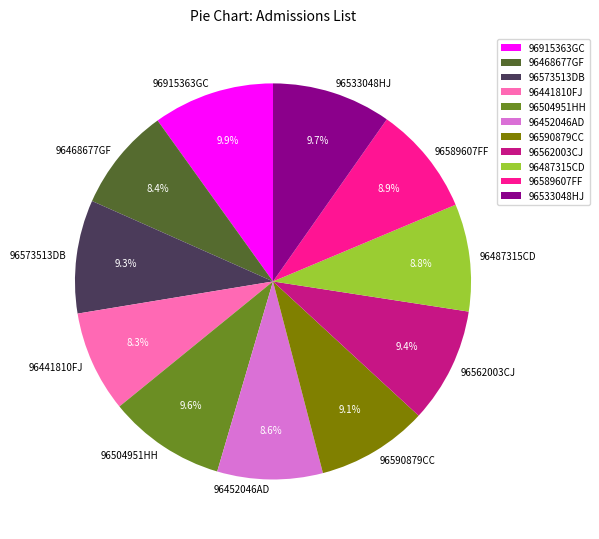

How many segments does this pie chart have?

11